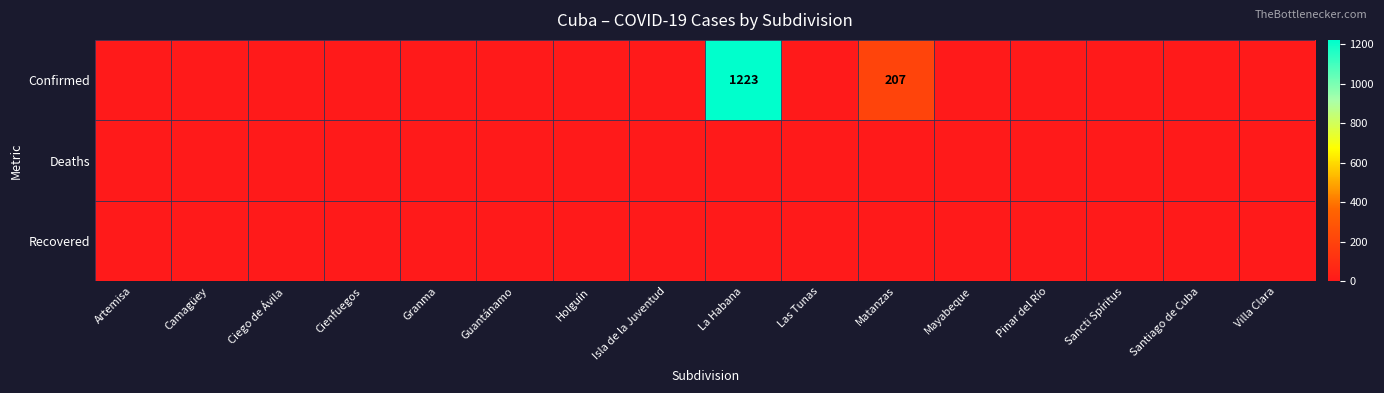

At how many categories does at least one series exceed 342?

1